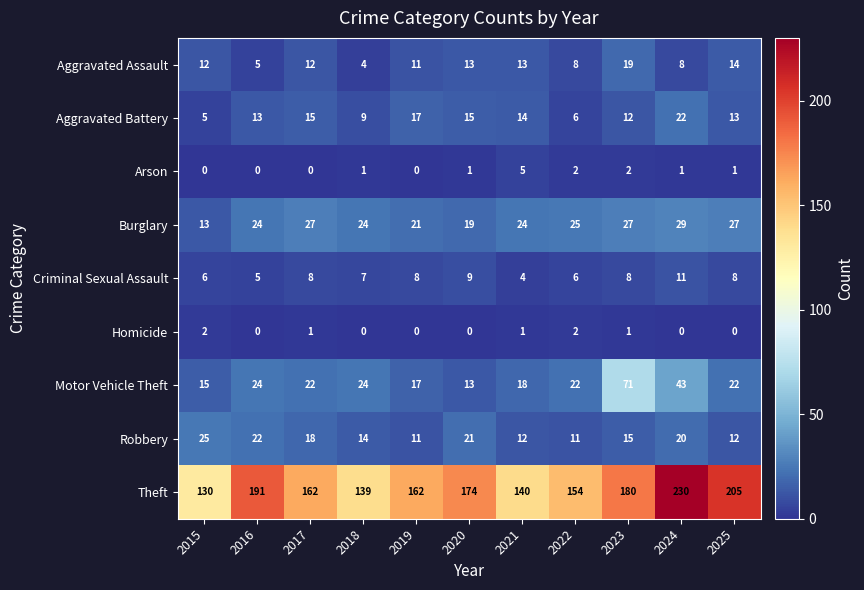

The Theft series shows 174 at 2020. True or false?

True